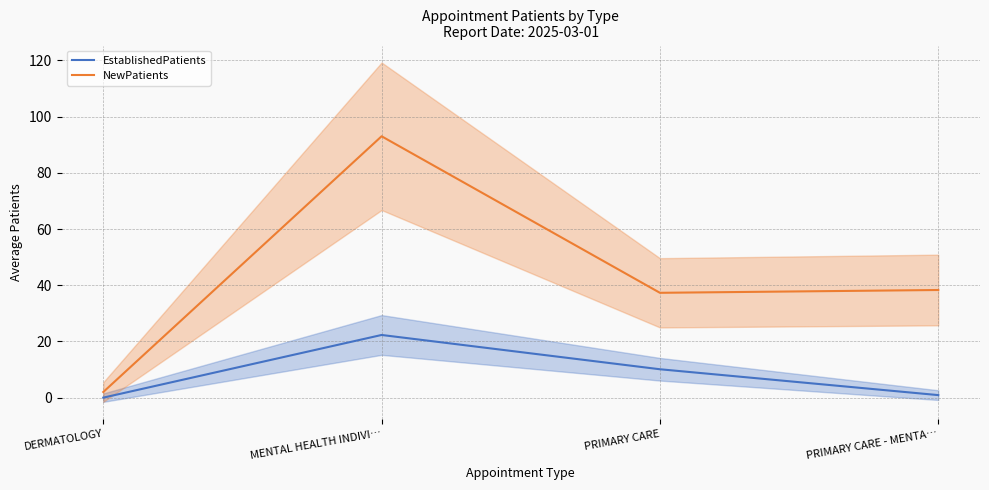

What is the difference between the highest and lowest values at MENTAL HEALTH INDIVI…?

70.7